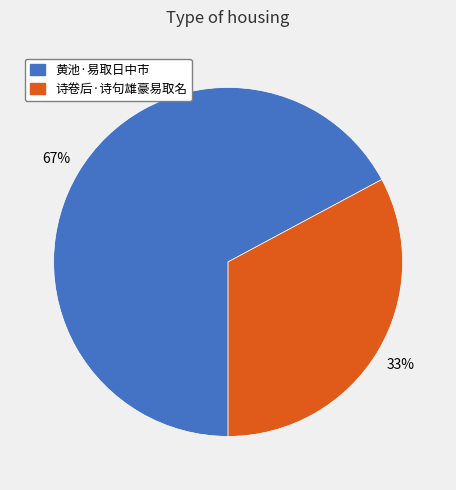

The 黄池·易取日中市 slice represents 80% of the pie. True or false?

False